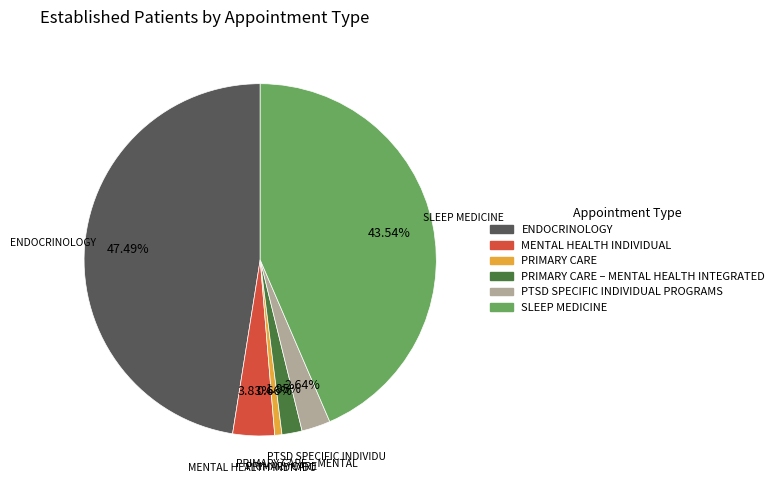

Does any single category account for the majority?

No